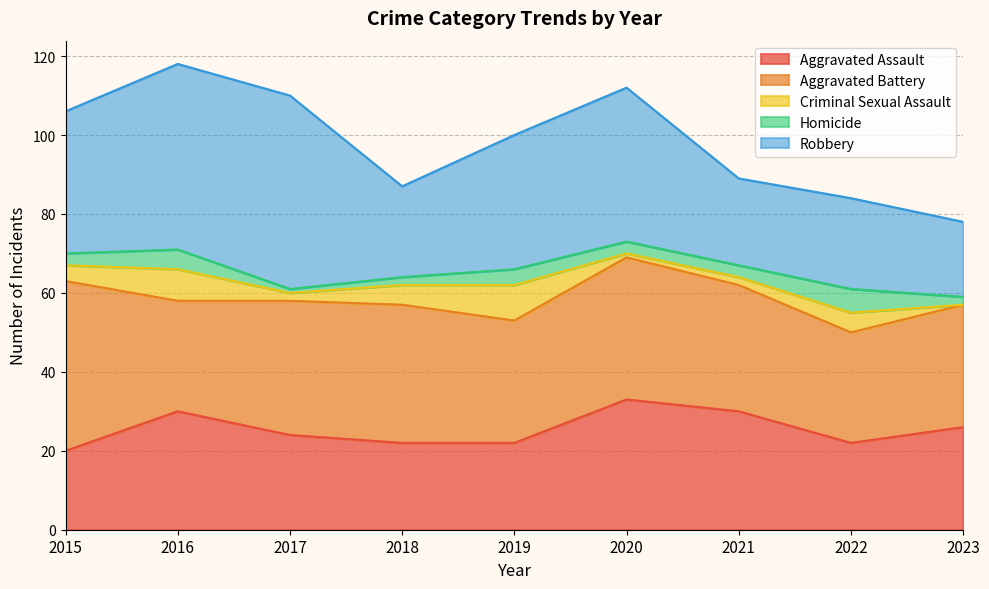

Where is the first local minimum for Homicide?

2017